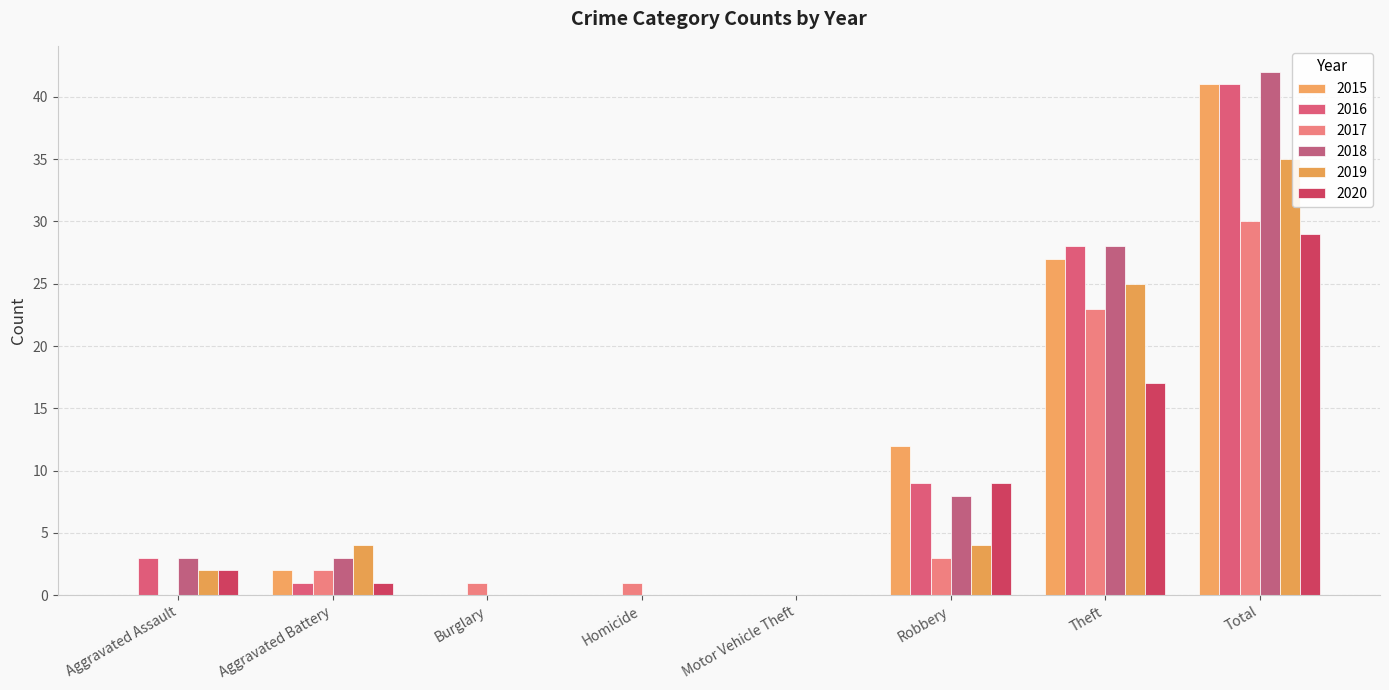

The value of 2016 at Total is 57. True or false?

False